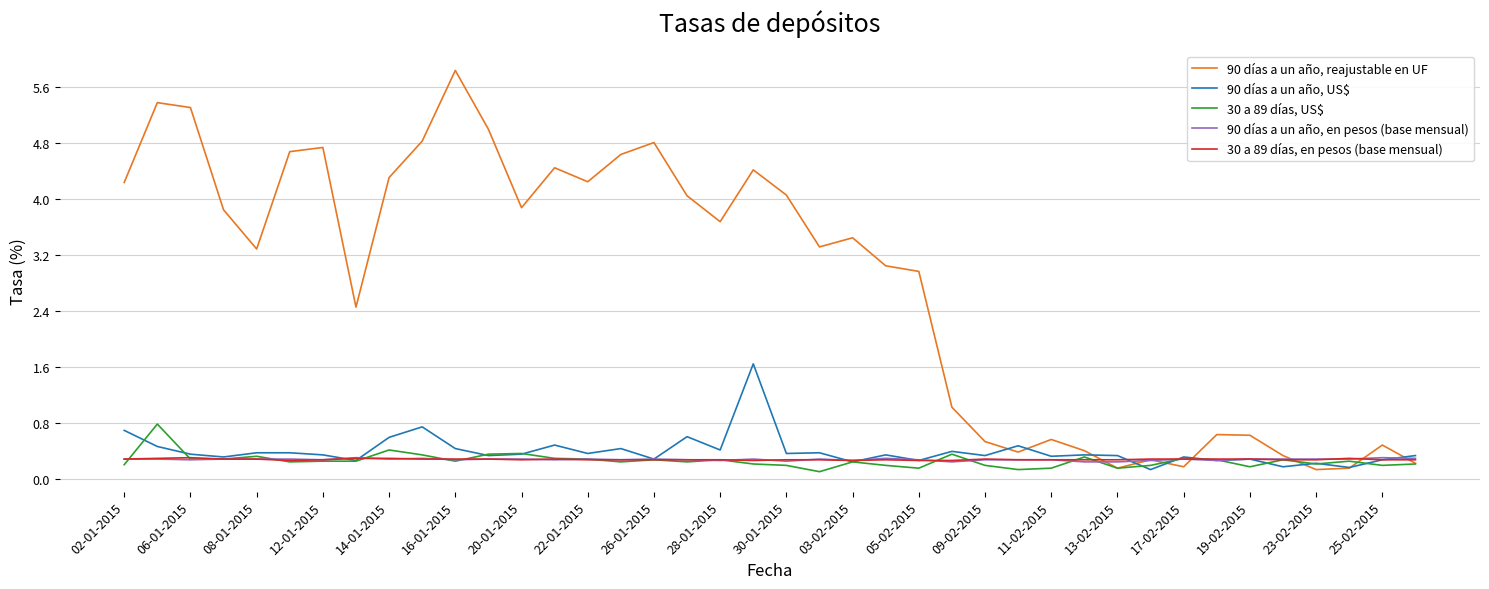

Does the chart have visible grid lines?

Yes